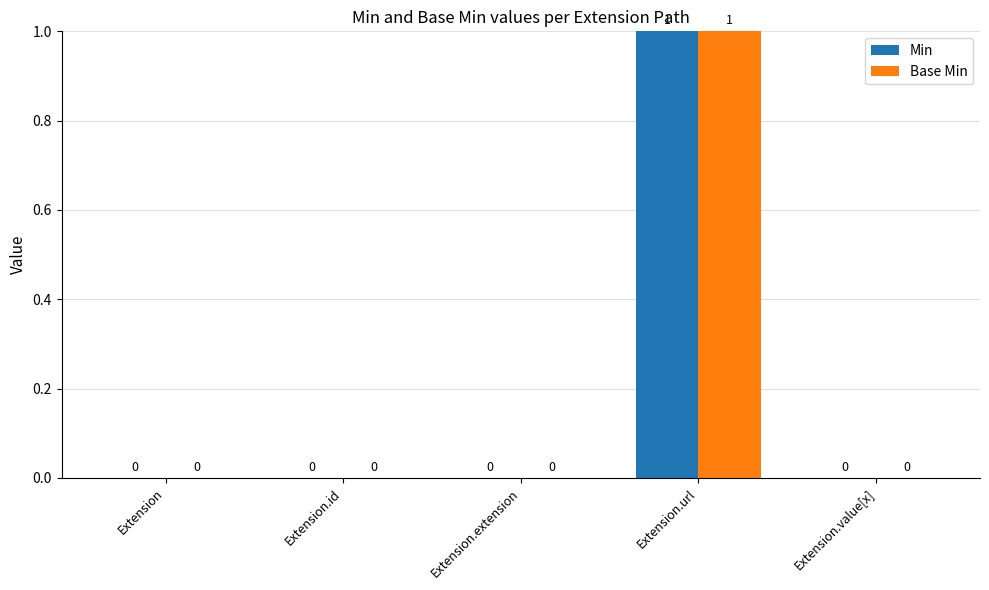

How many Base Min values are between 0 and 1?

5